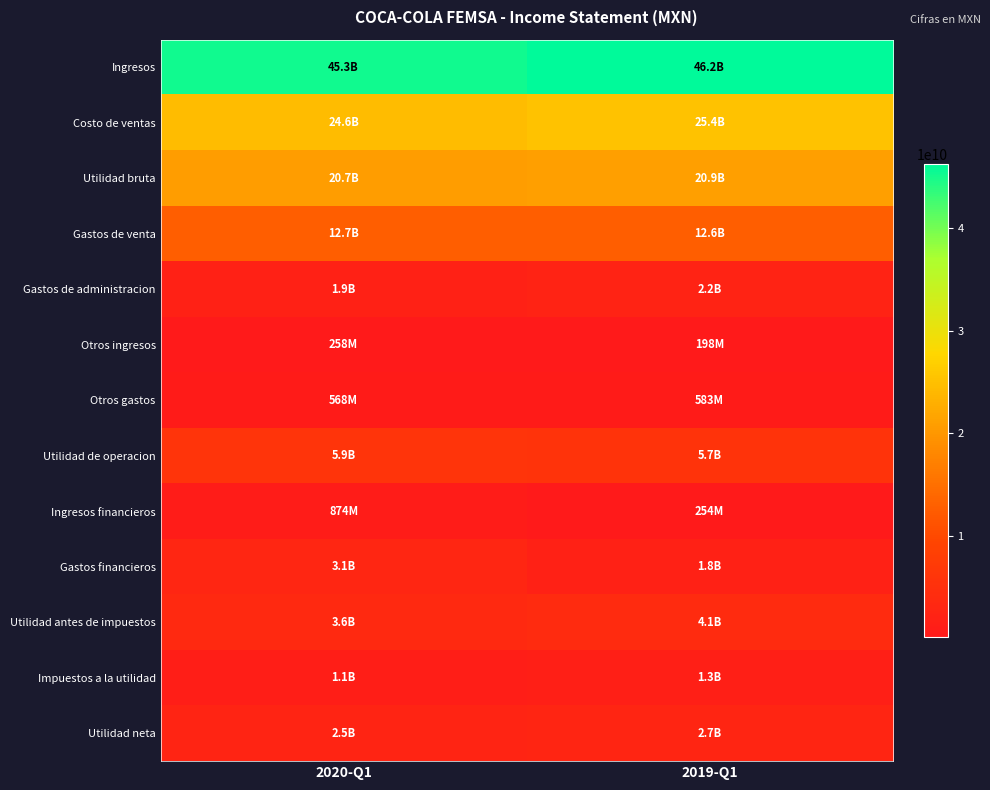

Reading left to right, list all the values displayed in this chart.

Ingresos: 2020-Q1=45348189000	2019-Q1=46247736000
Costo de ventas: 2020-Q1=24634476000	2019-Q1=25355446000
Utilidad bruta: 2020-Q1=20713713000	2019-Q1=20892290000
Gastos de venta: 2020-Q1=12680139000	2019-Q1=12645462000
Gastos de administracion: 2020-Q1=1855454000	2019-Q1=2201085000
Otros ingresos: 2020-Q1=257918000	2019-Q1=197885000
Otros gastos: 2020-Q1=567718000	2019-Q1=582743000
Utilidad de operacion: 2020-Q1=5868320000	2019-Q1=5660885000
Ingresos financieros: 2020-Q1=873986000	2019-Q1=253924000
Gastos financieros: 2020-Q1=3070034000	2019-Q1=1847339000
Utilidad antes de impuestos: 2020-Q1=3612778000	2019-Q1=4079425000
Impuestos a la utilidad: 2020-Q1=1122017000	2019-Q1=1330913000
Utilidad neta: 2020-Q1=2490761000	2019-Q1=2748512000